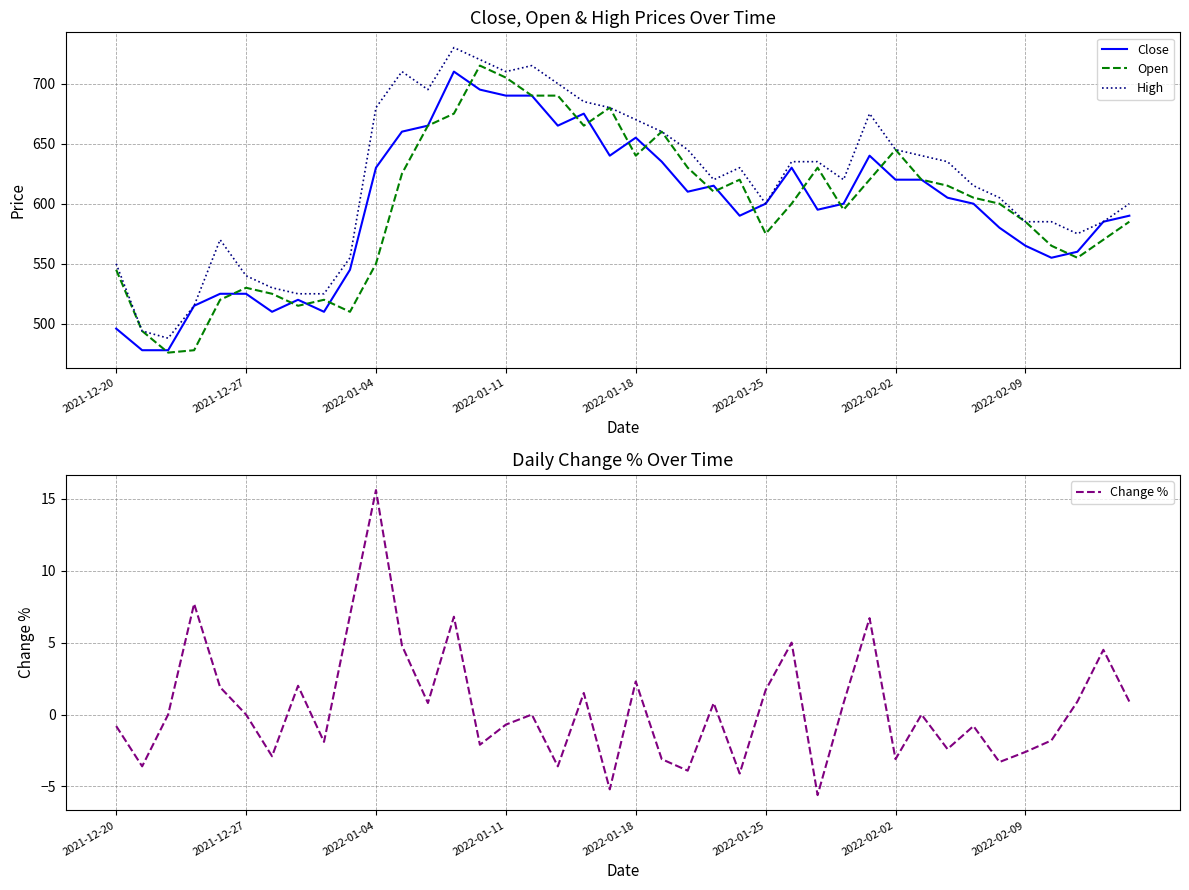

Between 8 and 34, which series saw the biggest shift?

Open